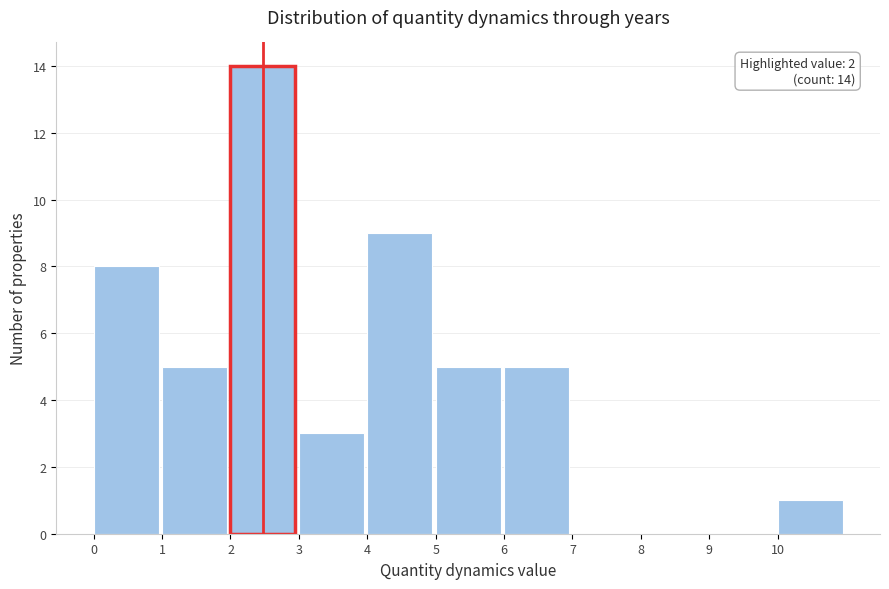

Which range on the x-axis has the tallest bar?

2 to 3